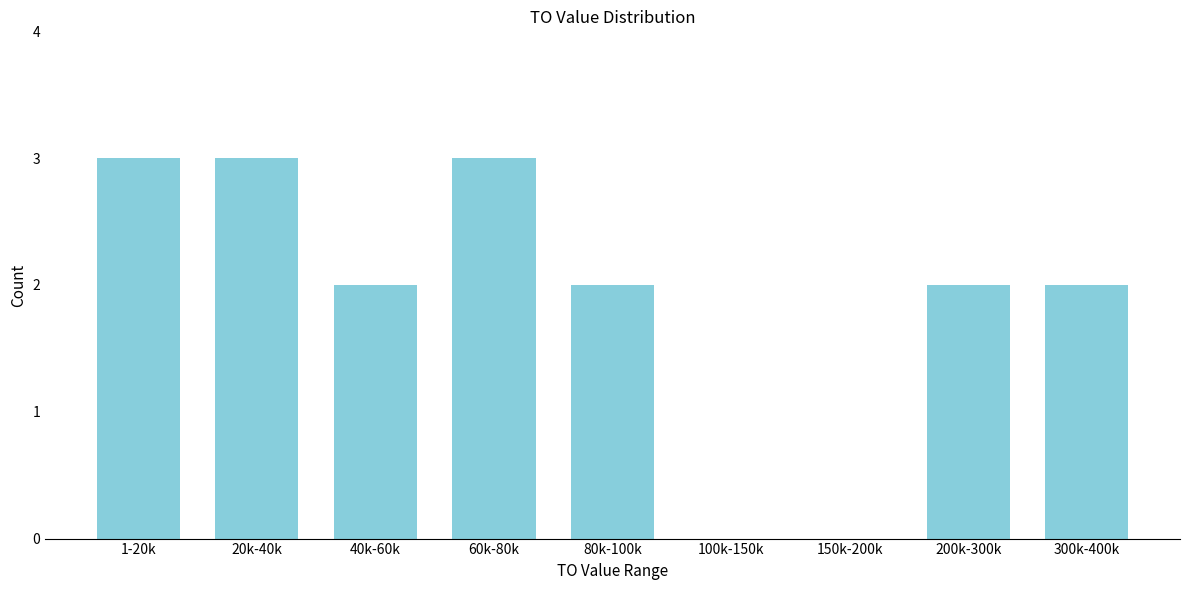

Reading right to left, transcribe all the data shown in this chart.

300k-400k=2	200k-300k=2	150k-200k=0	100k-150k=0	80k-100k=2	60k-80k=3	40k-60k=2	20k-40k=3	1-20k=3